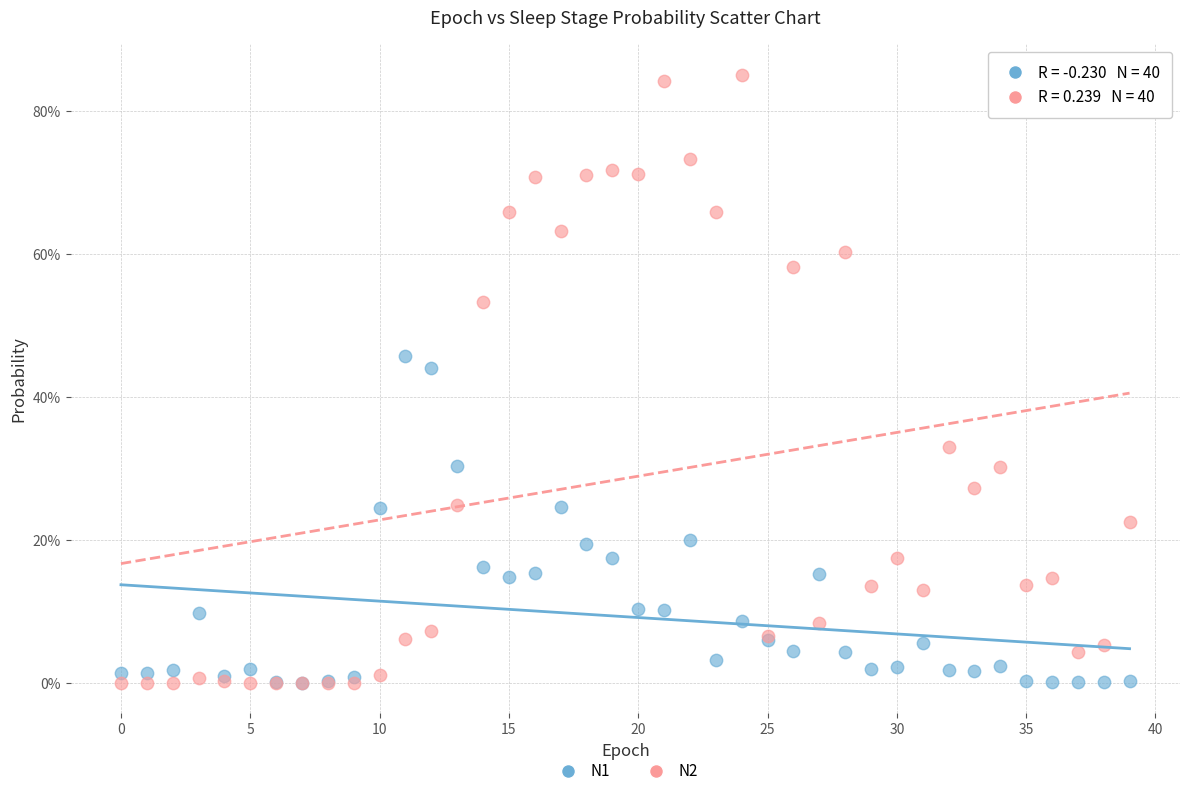

Which series contains the highest Y value?

N2